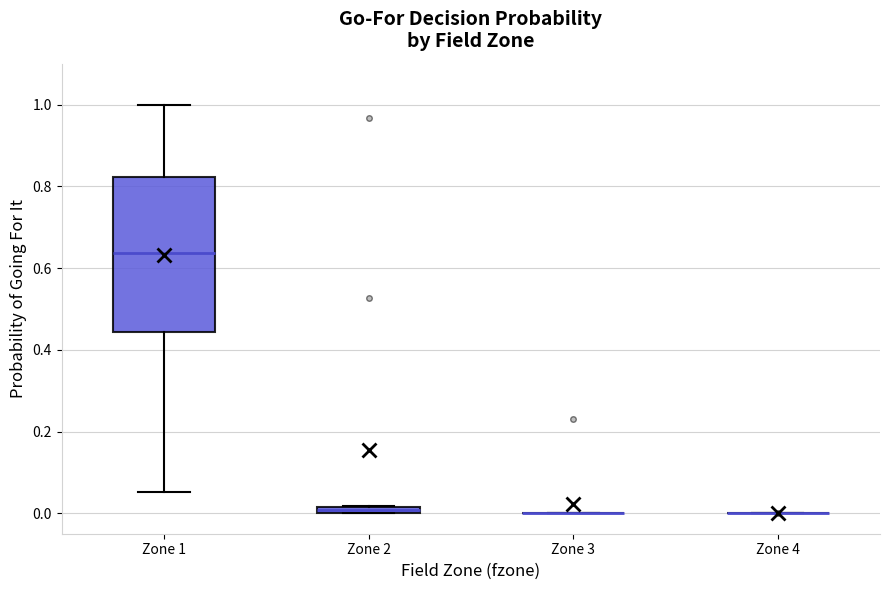

Comparing the boxes themselves (not the whiskers), which one is the tallest?

Zone 1